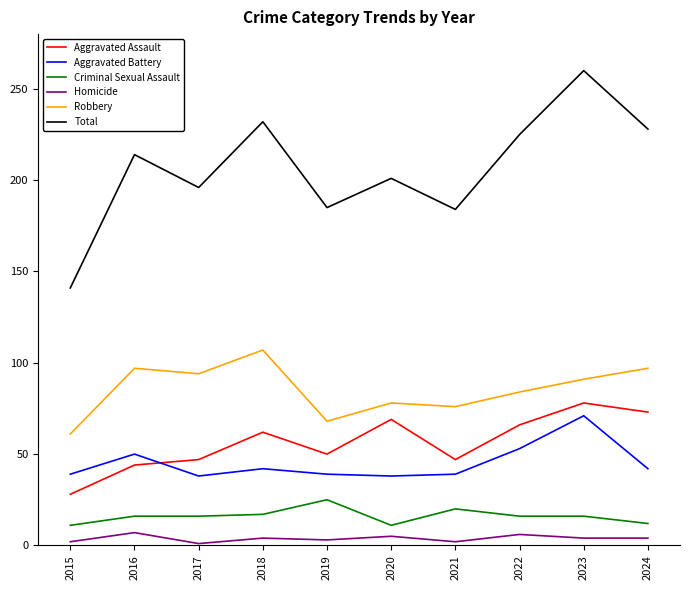

True or false: Aggravated Battery and Criminal Sexual Assault intersect in this chart.

False